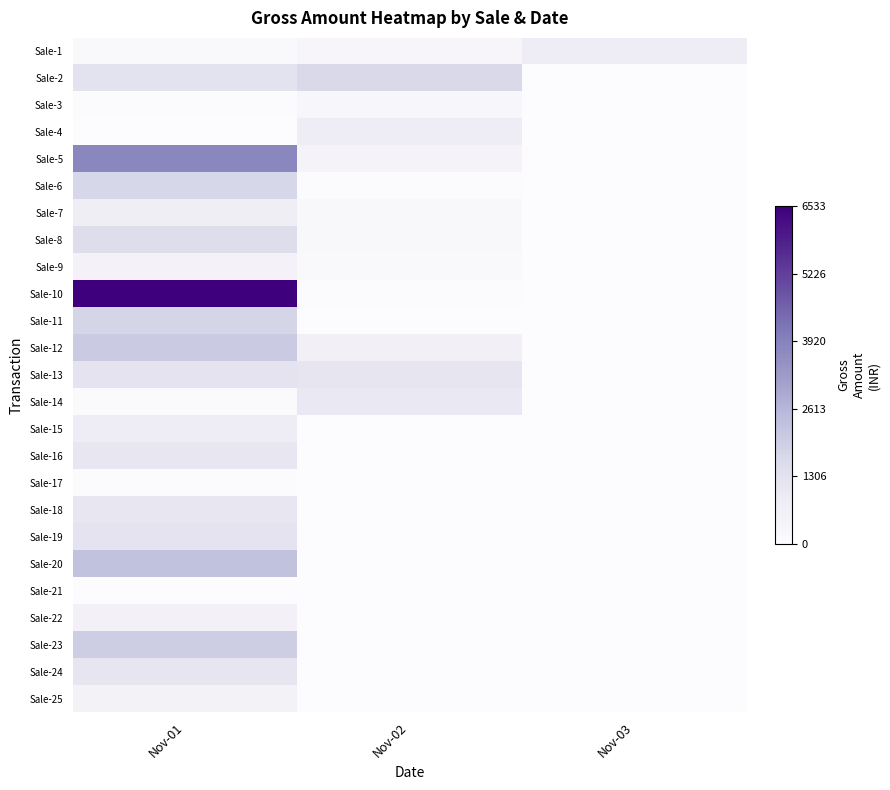

At Nov-03, list the series in order from largest to smallest.

Sale-1, Sale-2, Sale-3, Sale-4, Sale-5, Sale-6, Sale-7, Sale-8, Sale-9, Sale-10, Sale-11, Sale-12, Sale-13, Sale-14, Sale-15, Sale-16, Sale-17, Sale-18, Sale-19, Sale-20, Sale-21, Sale-22, Sale-23, Sale-24, Sale-25